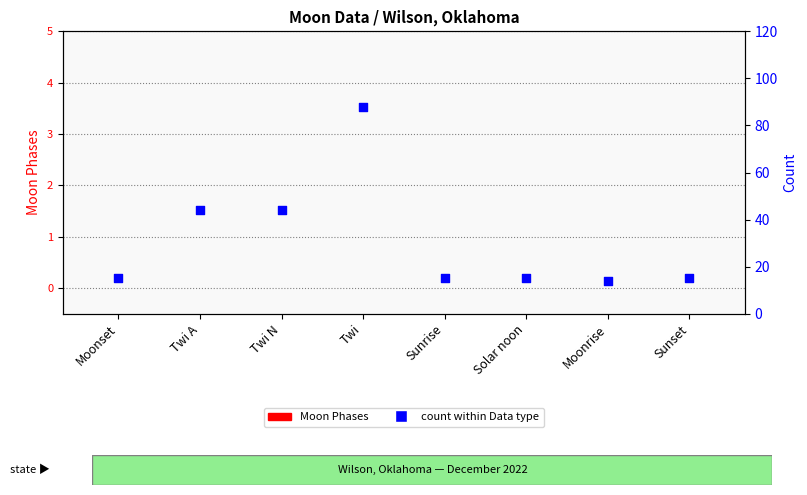

Which series contains the lowest Y value?

Moon Phases